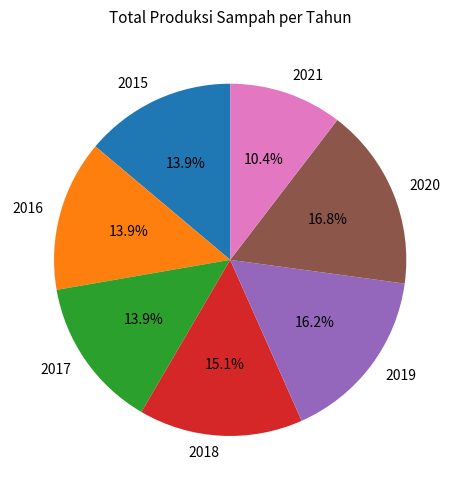

Does 2020 account for over 50% of the chart?

No